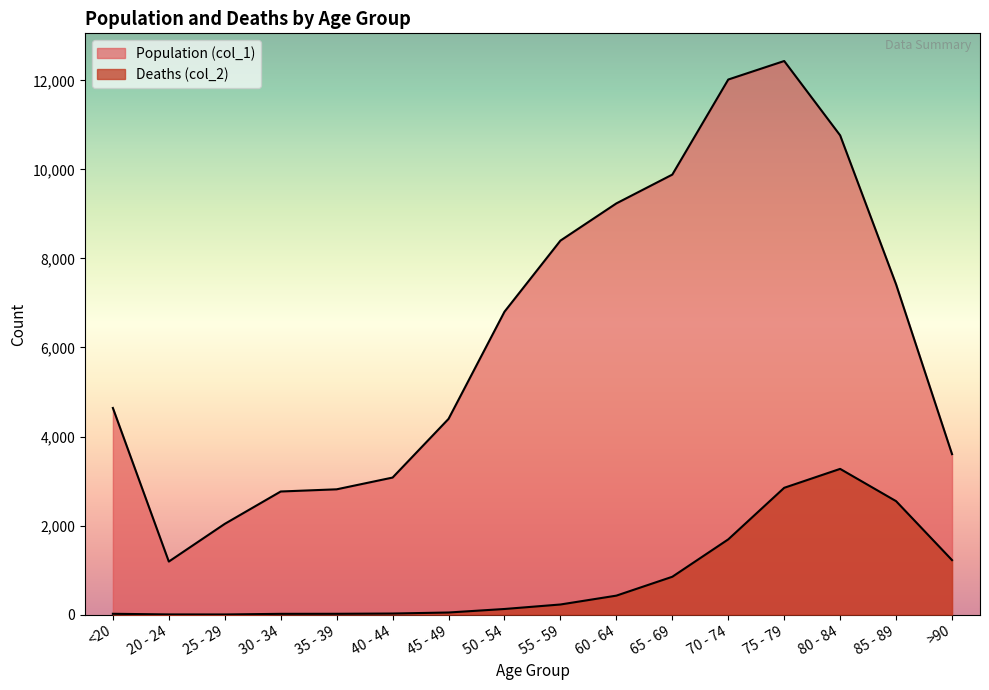

What is the sum of all Population (col_1) values?

101482